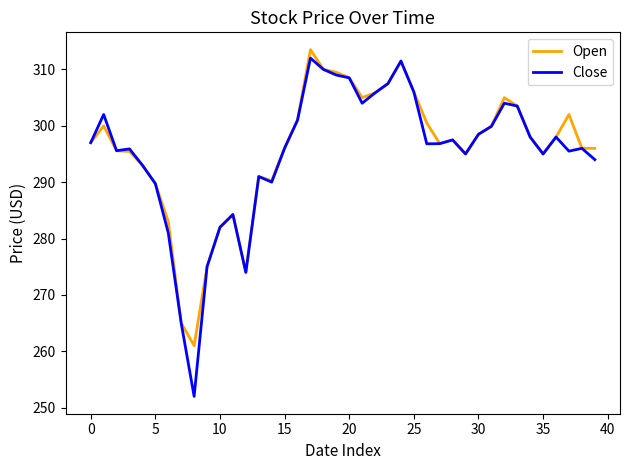

Which series has the widest spread of values?

Close